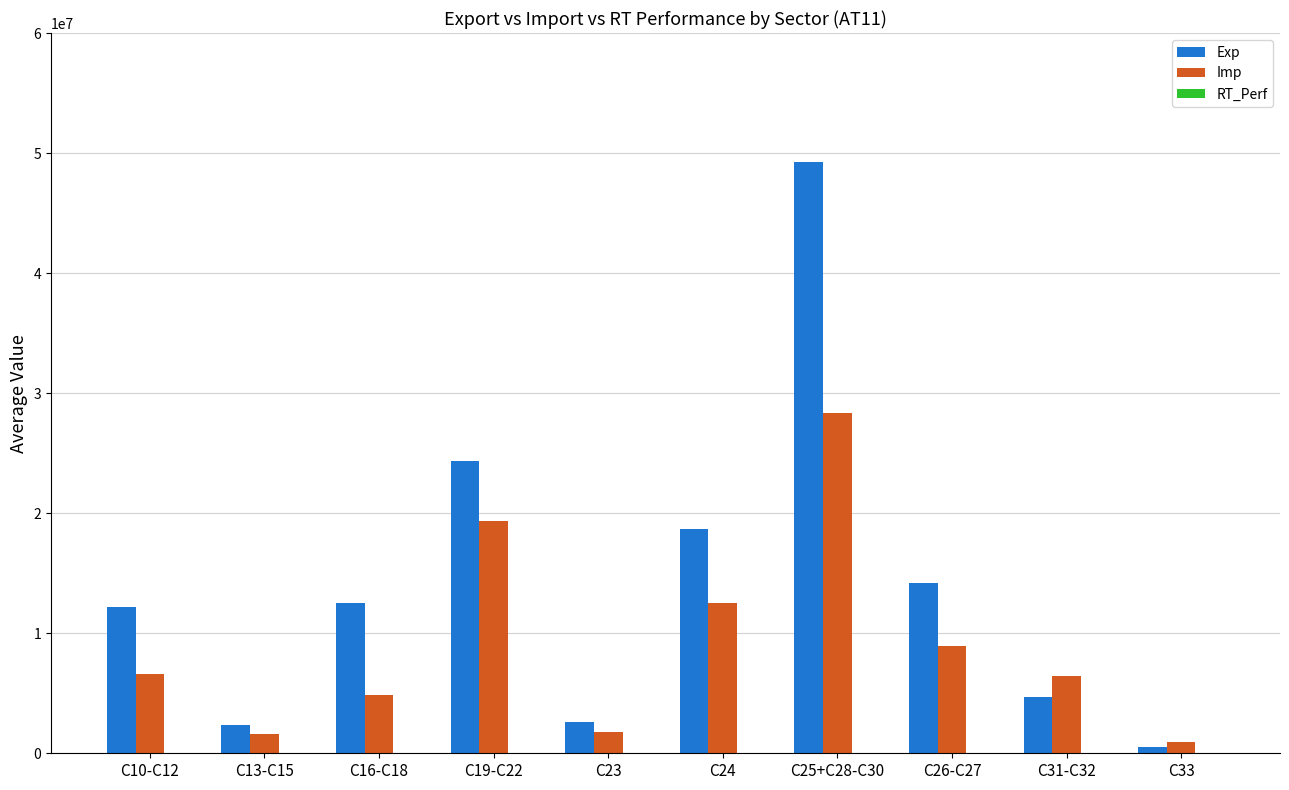

Between C19-C22 and C26-C27, which series saw the biggest shift?

Imp